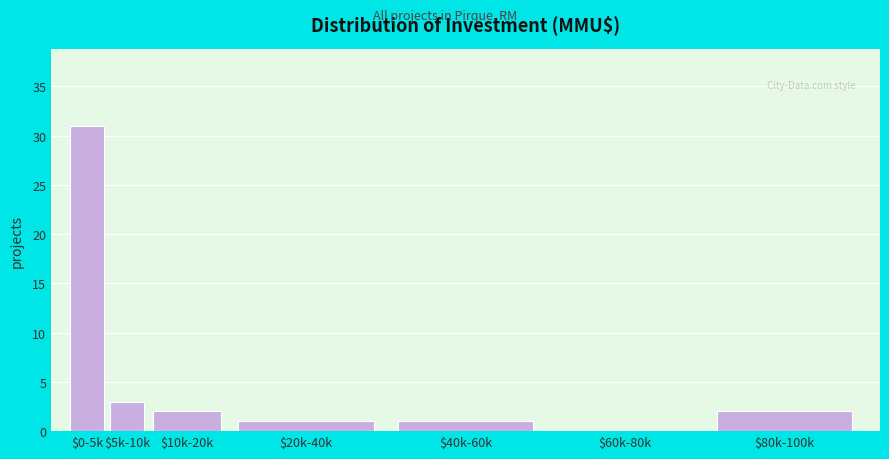

True or false: the data shows 0 at $60k-80k.

True